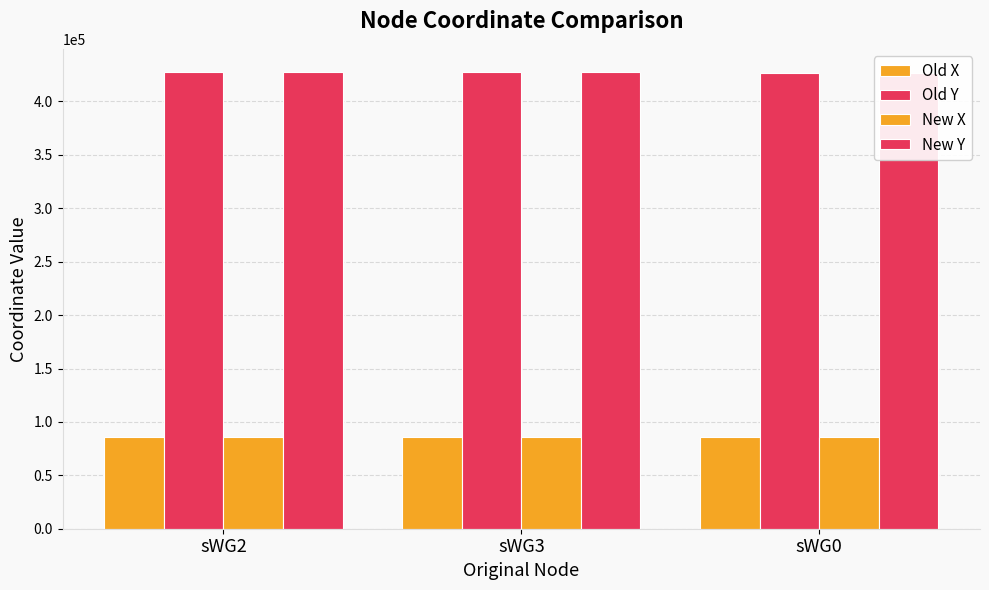

Rank the categories by Old Y value from lowest to highest.

sWG0, sWG3, sWG2